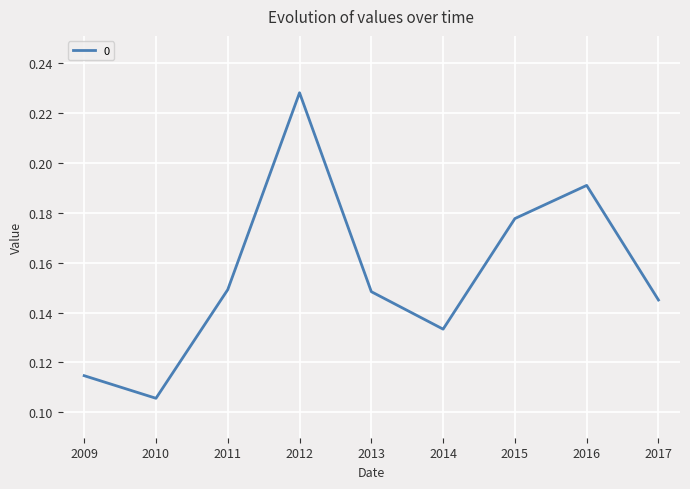

Which has a higher value, 2017 or 2013?

2013